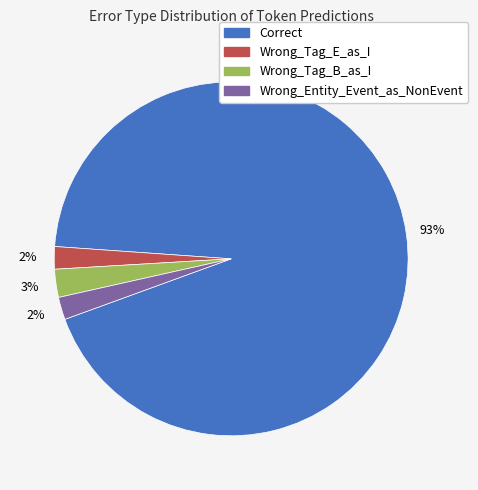

What percentage is the Wrong_Tag_B_as_I slice, to the nearest percent?

3%